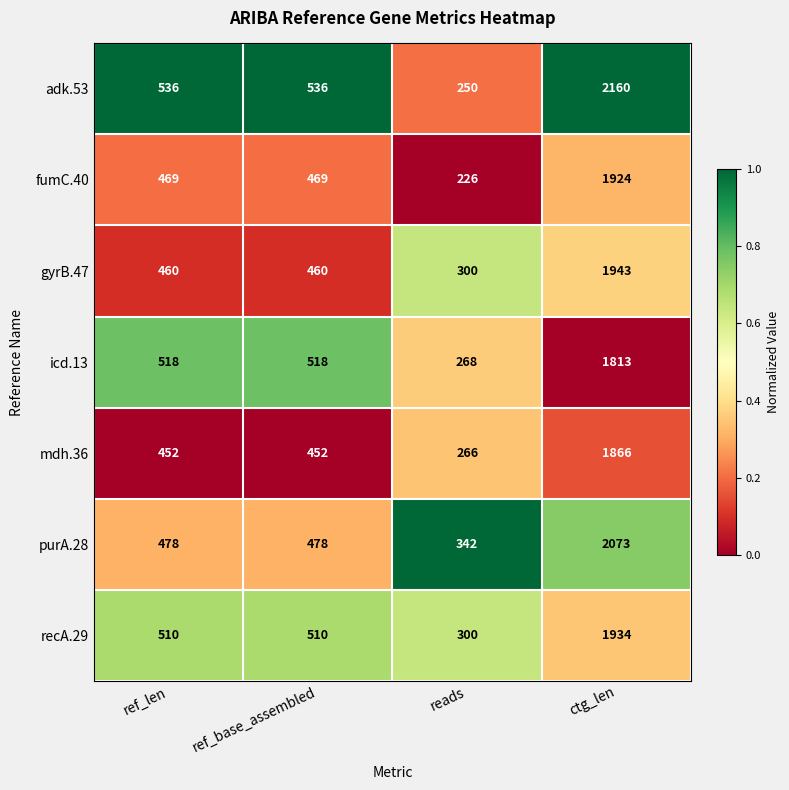

What is the total value across all series at ref_base_assembled?

3423